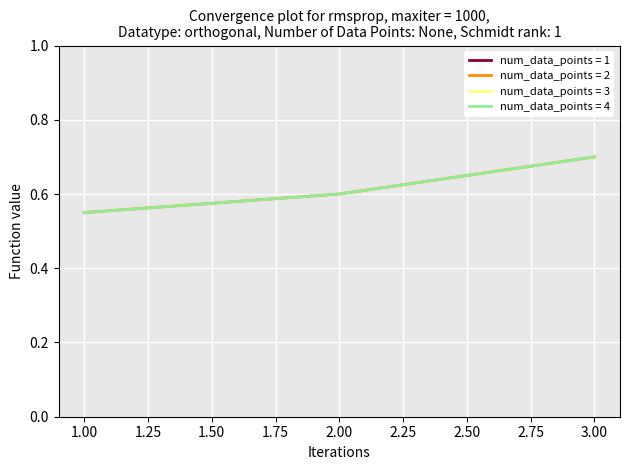

How many lines are shown in the chart?

4